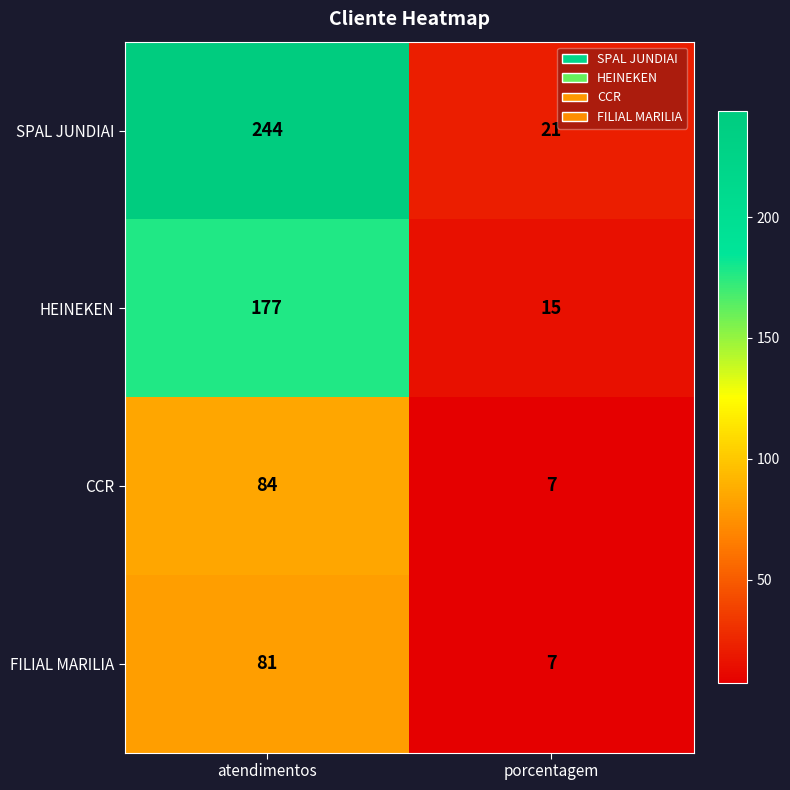

At which category is the sum across all series the highest?

atendimentos